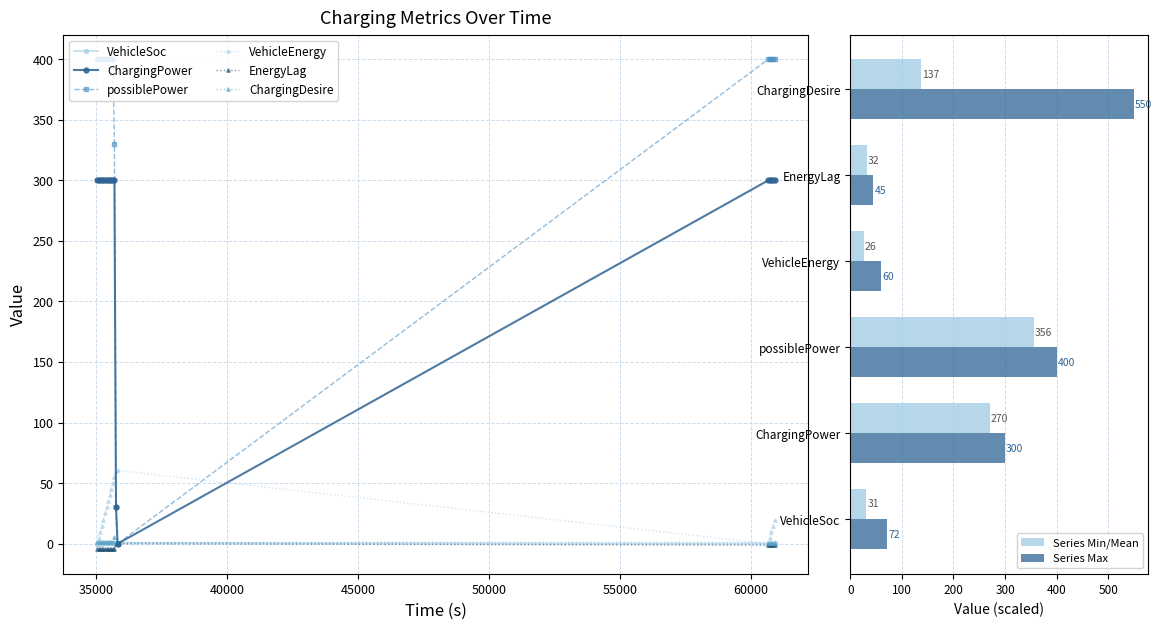

Which series has the widest spread of values?

possiblePower